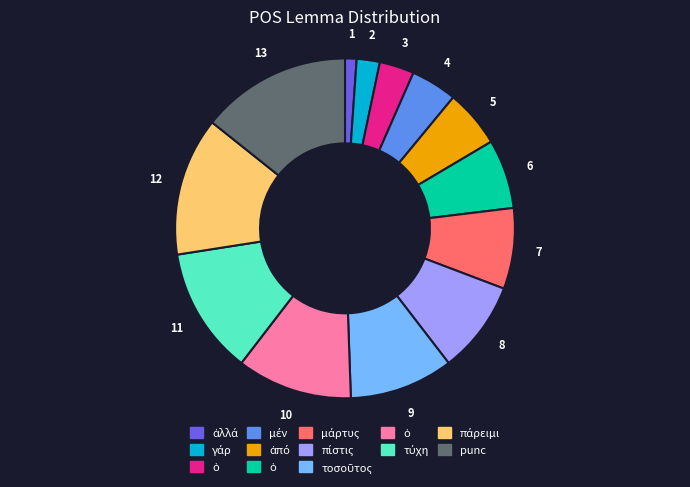

Does any single category account for the majority?

No